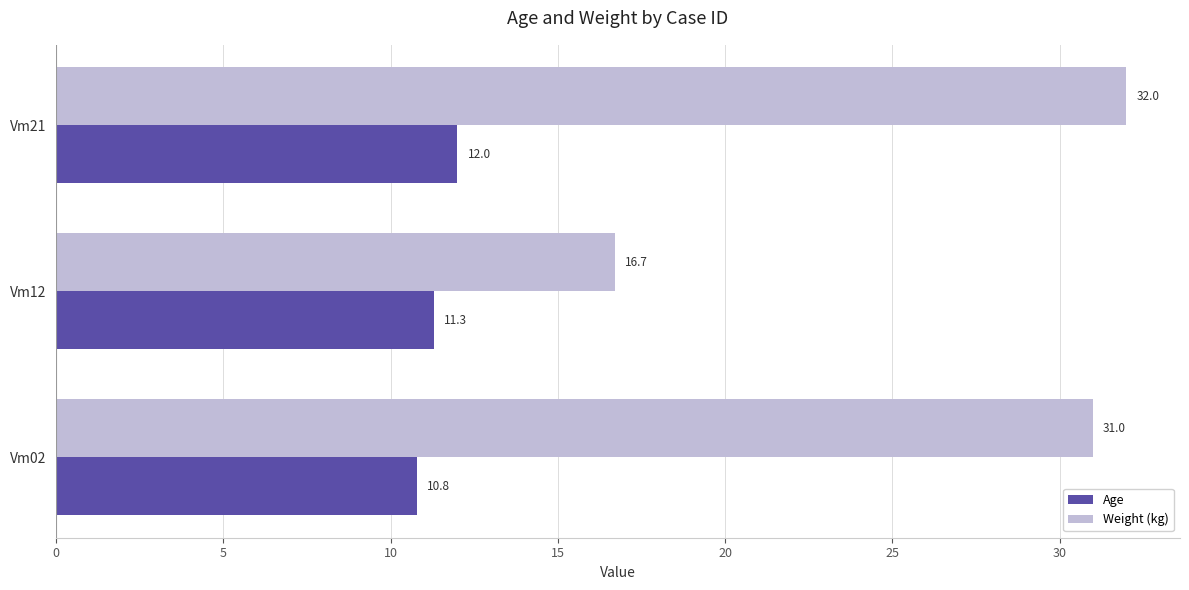

Between Vm02 and Vm21, which series saw the biggest shift?

Age